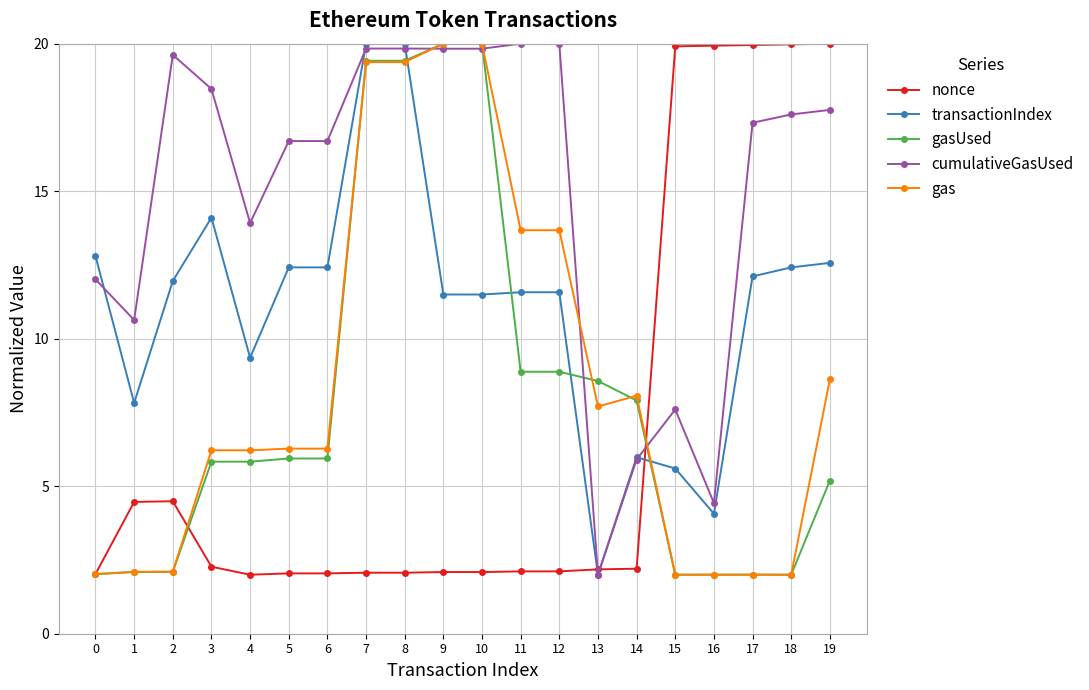

True or false: transactionIndex and gasUsed intersect in this chart.

True